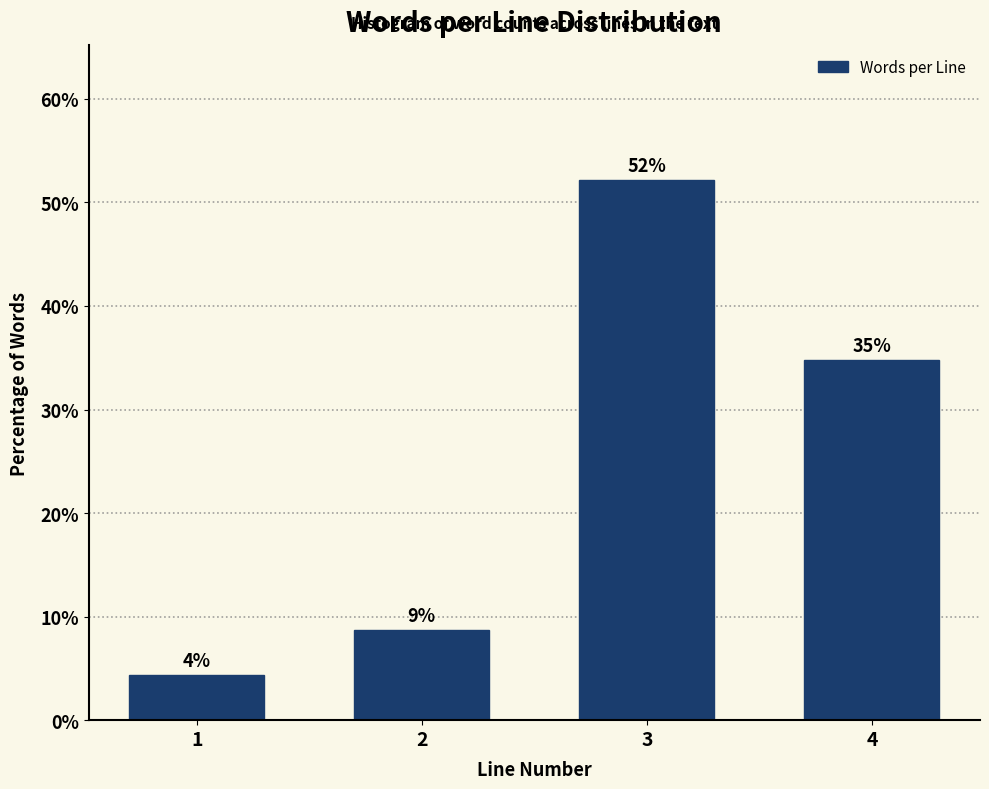

Does the chart contain any negative values?

No